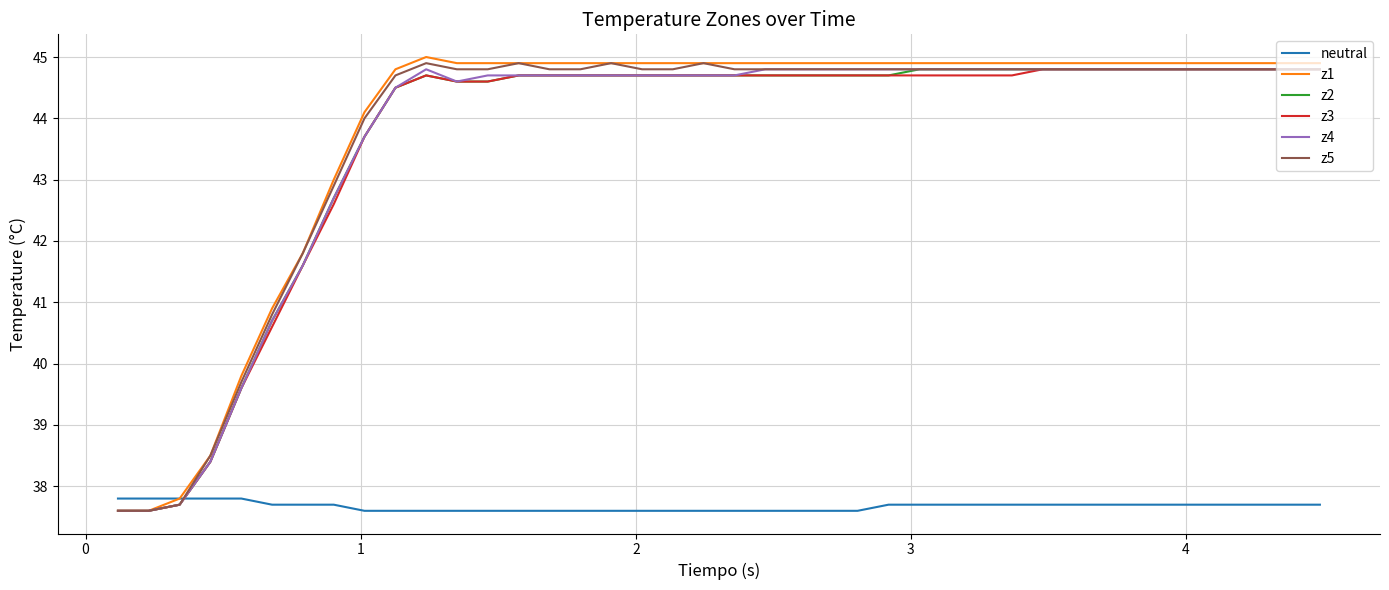

What is the greatest value displayed?

45.0